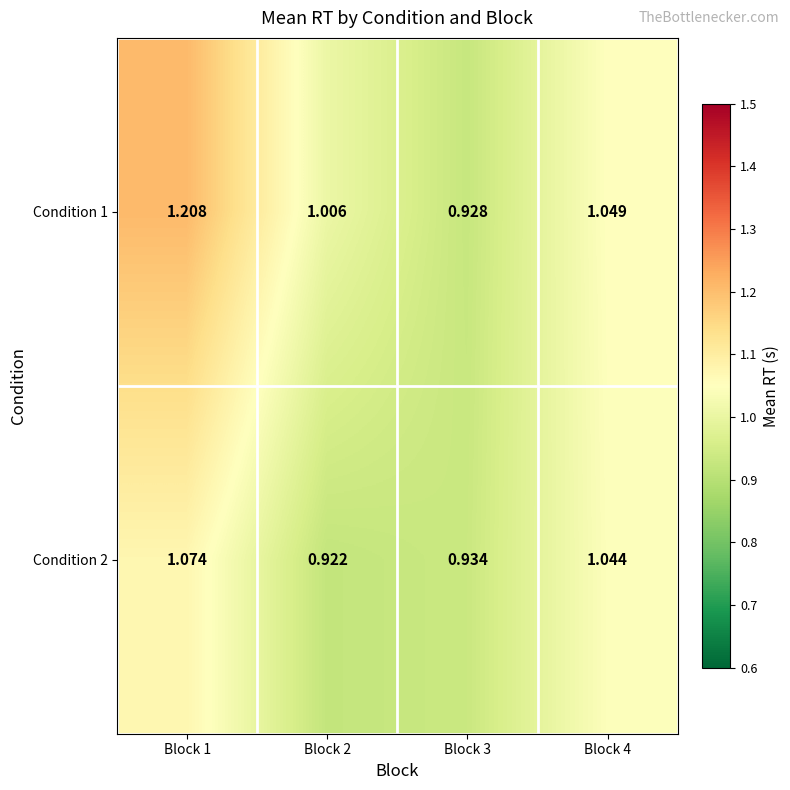

Count the number of data series in this chart.

2